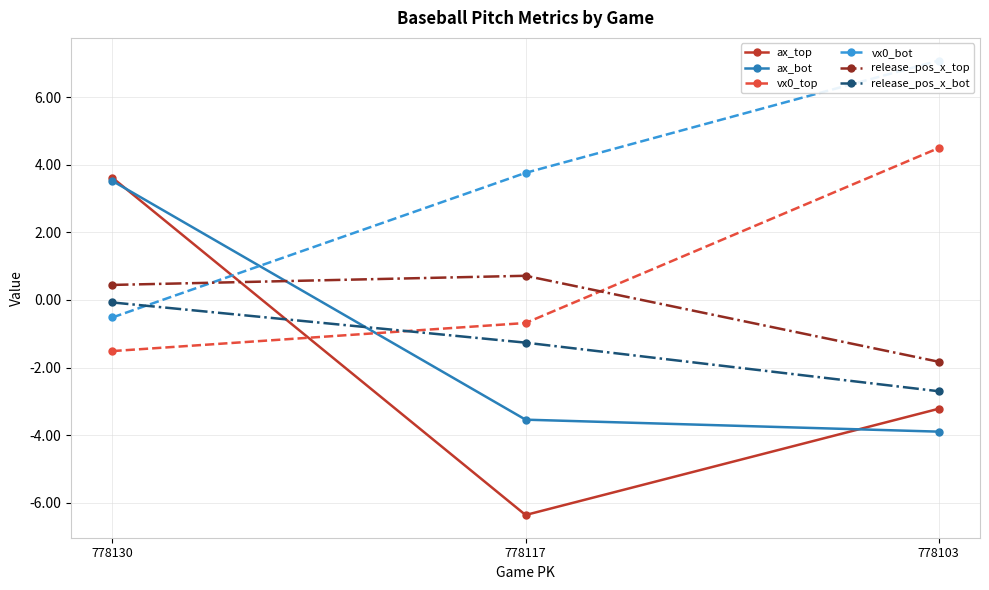

How many values in the release_pos_x_top series exceed 0?

2